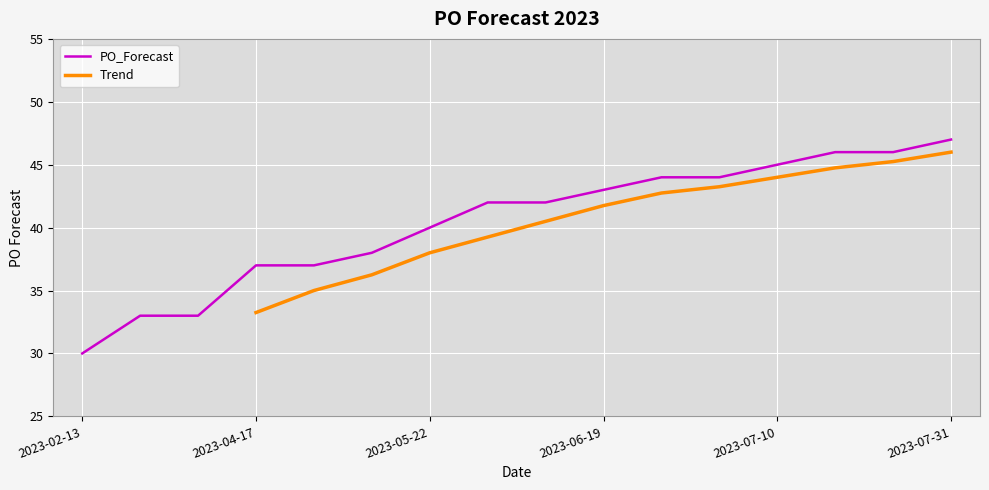

What value does the data have at 2023-07-10, to the nearest 10?

40